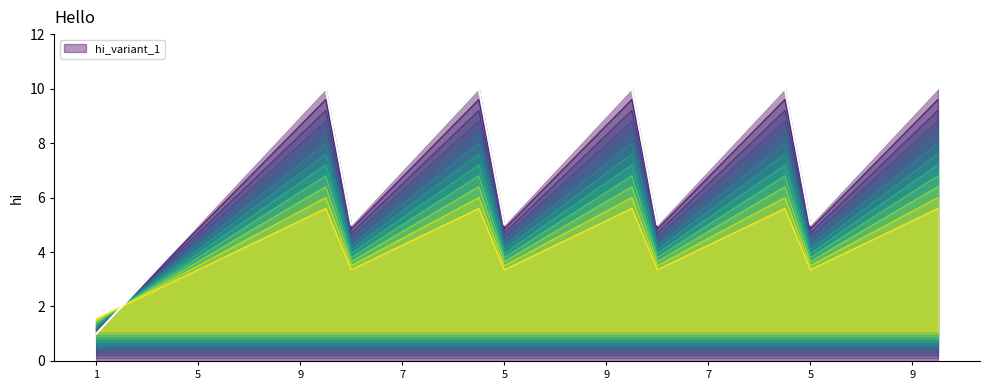

What is the sum of the values at 27 and 9?

20